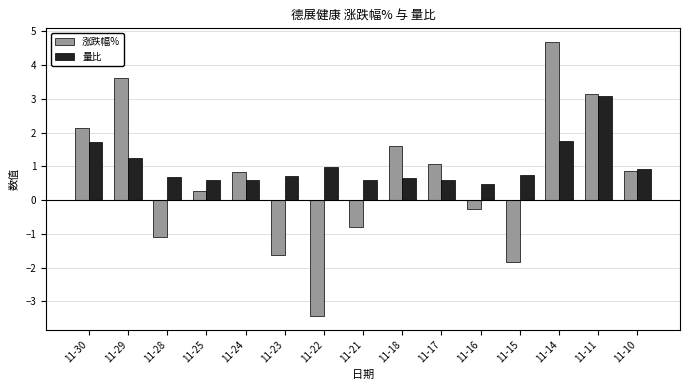

The value of 涨跌幅% at 11-22 is -4.8. True or false?

False